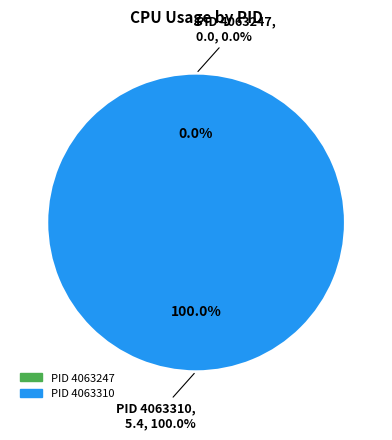

To the nearest percent, what is the combined percentage of 4063310 and 4063247?

100%